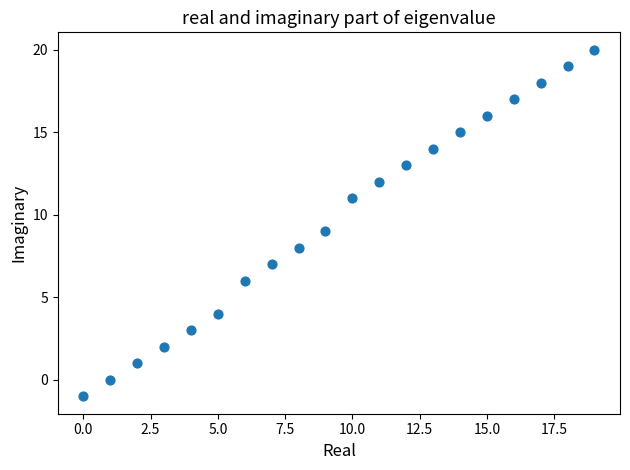

What is the range of Y values (max minus min)?

21